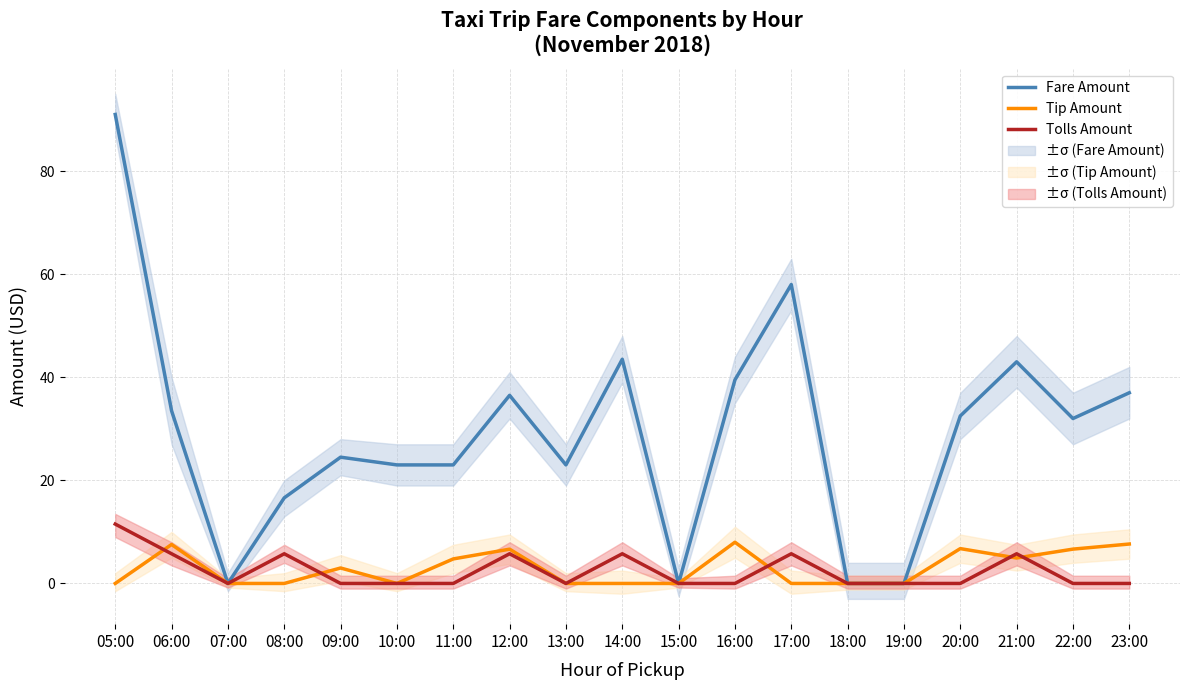

Which series has the largest range (max minus min)?

Fare Amount